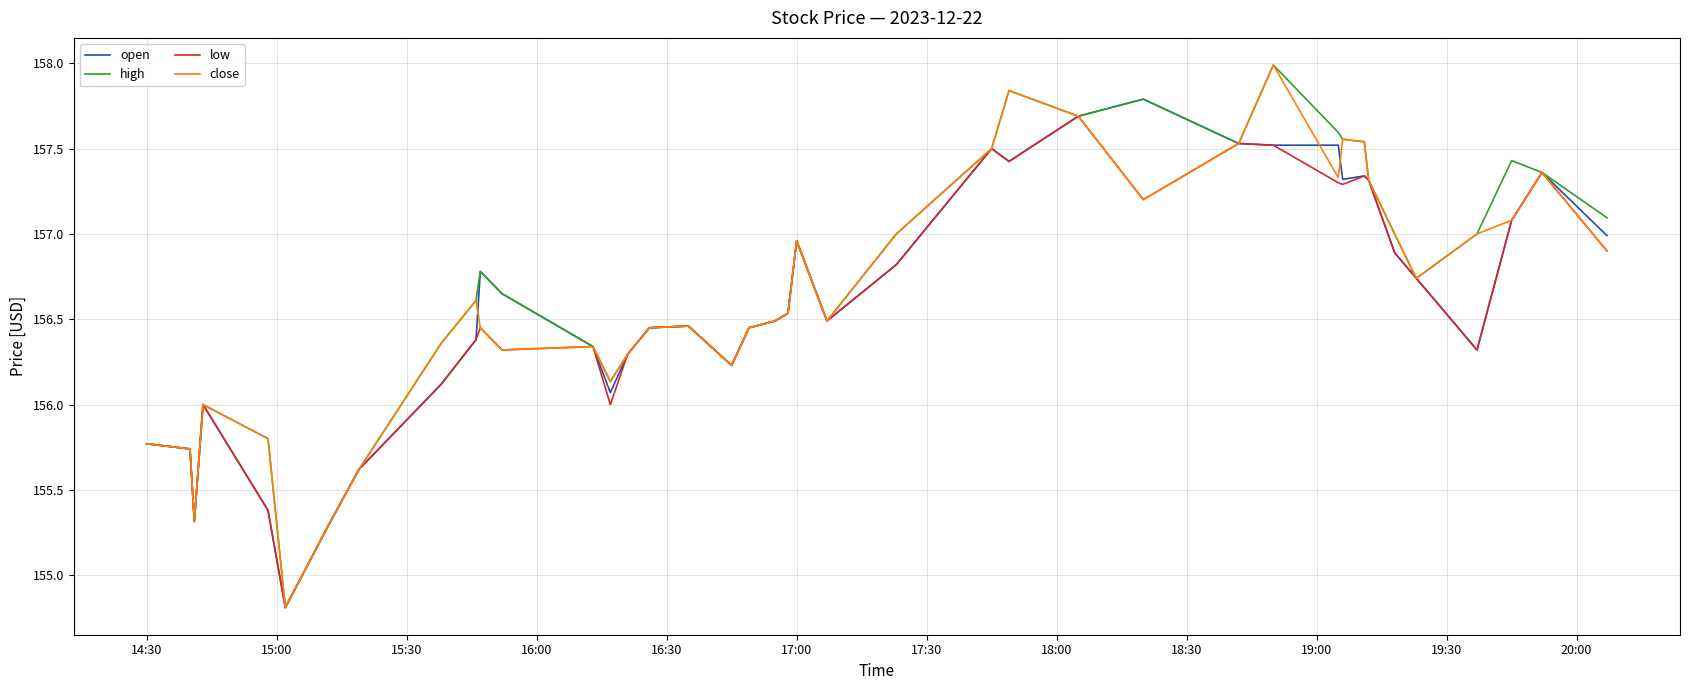

What is the minimum value shown in the chart?

154.8